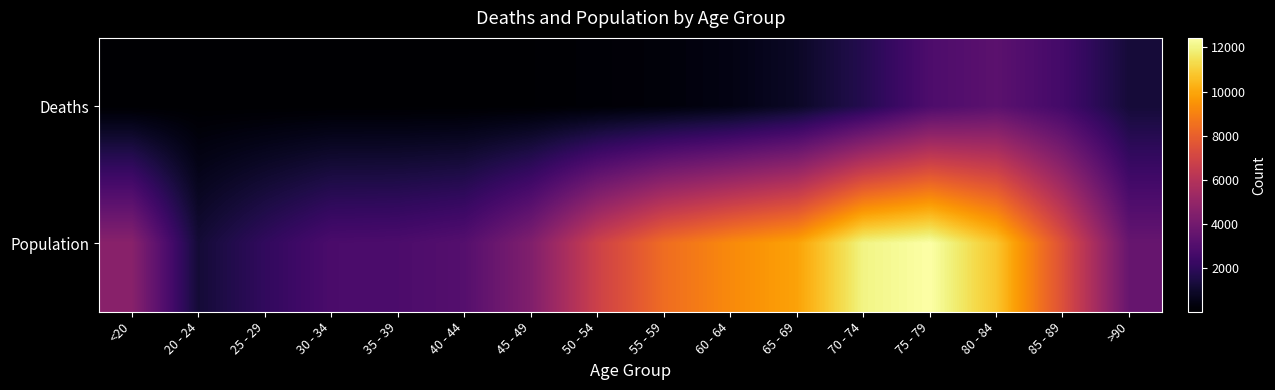

Which series has the widest spread of values?

Population